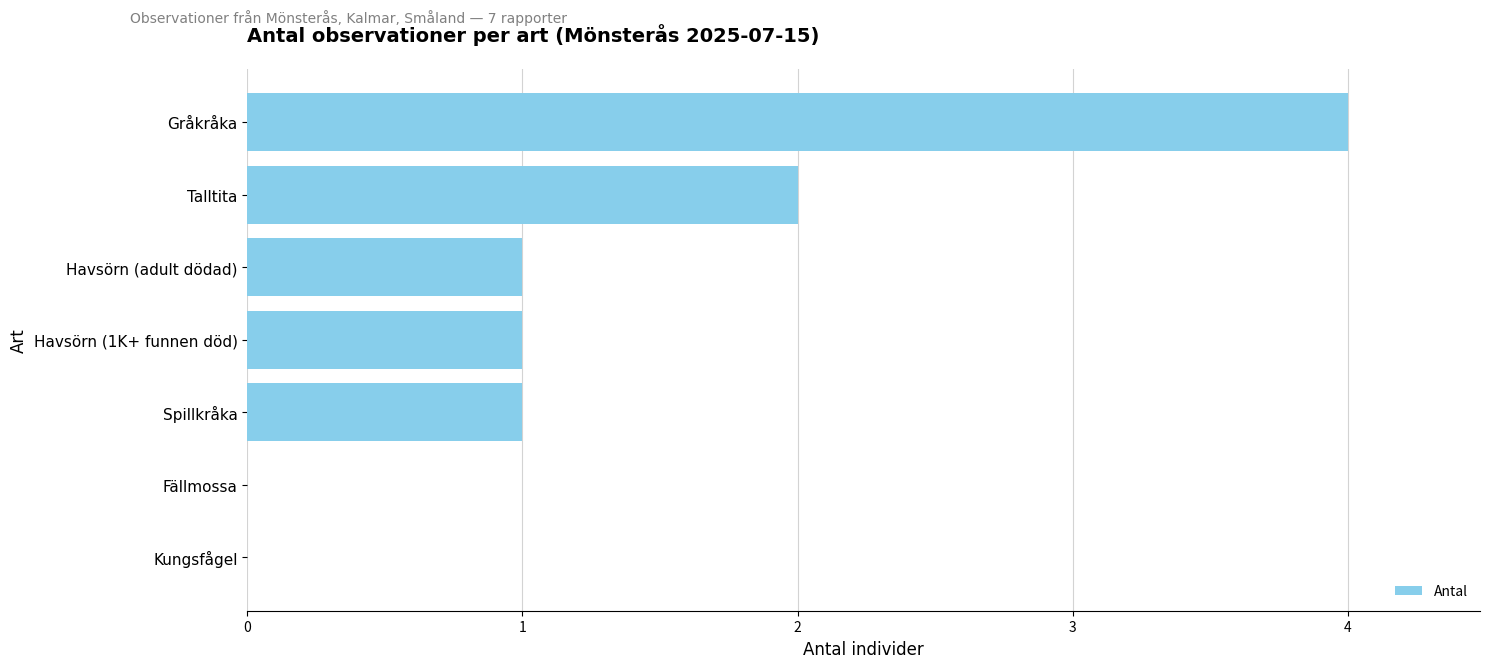

What is the sum of all values?

9